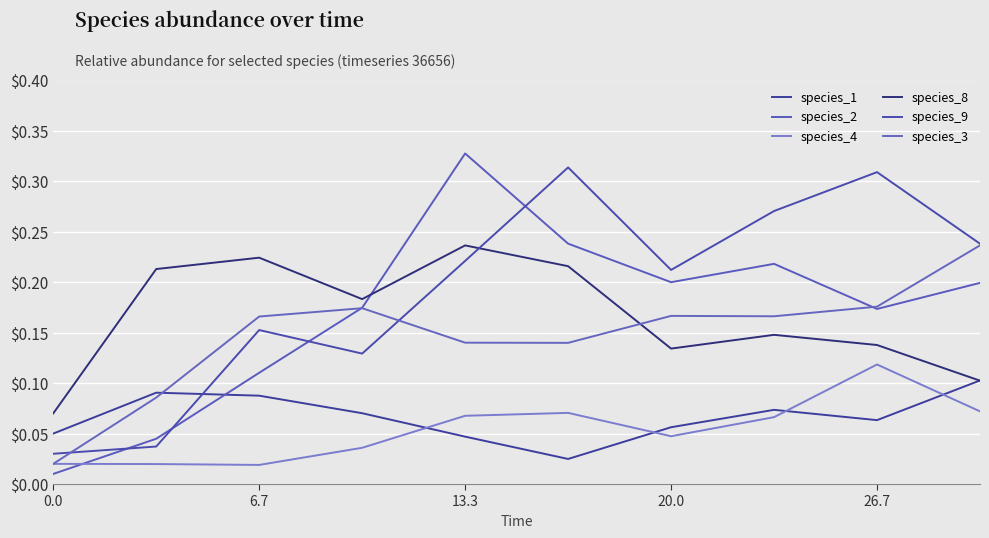

What is the maximum value for species_4?

0.1